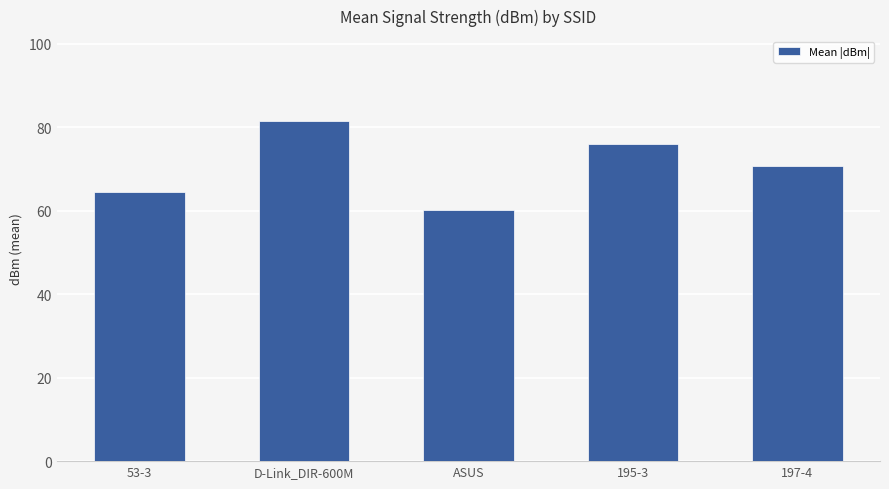

Are the bars horizontal?

No